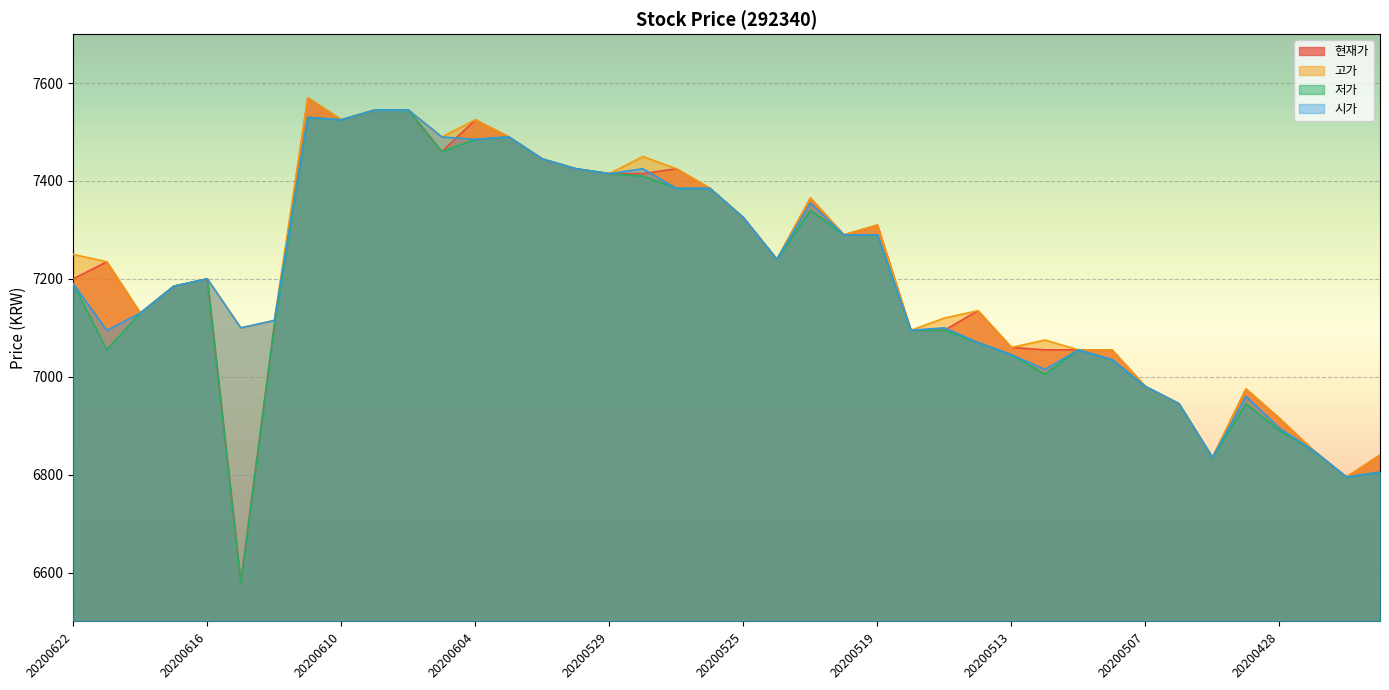

True or false: 고가 and 시가 cross at least once.

False